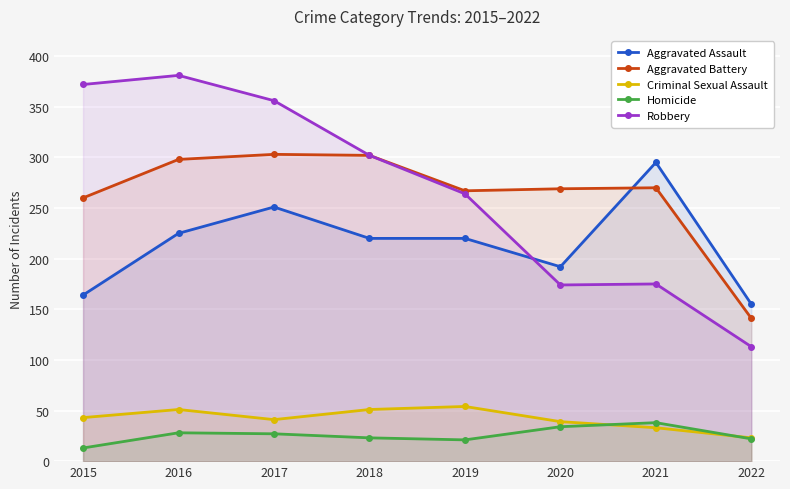

Which series changed the most between 2019 and 2020?

Robbery